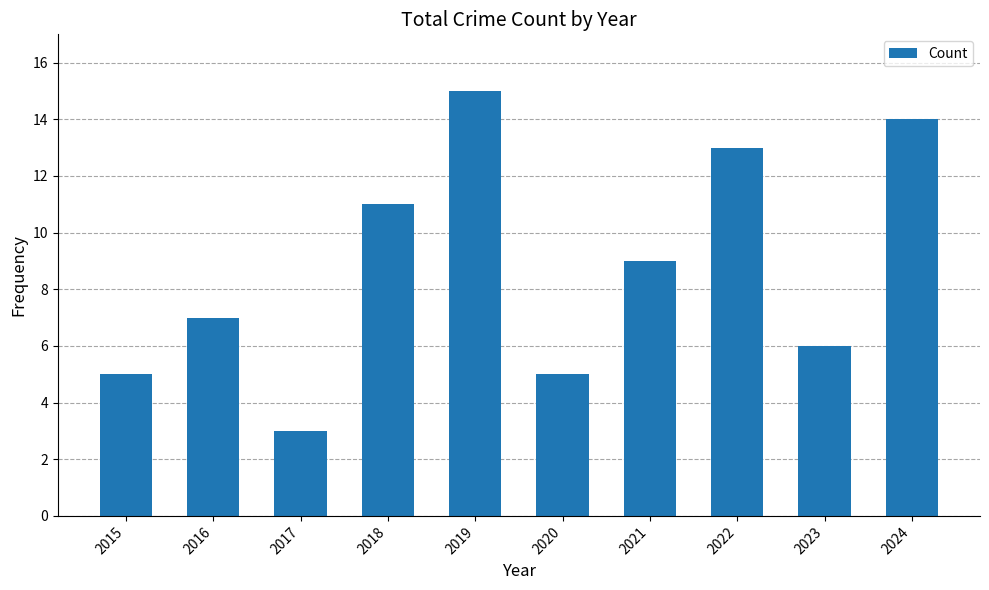

What is the minimum value shown in the chart?

3